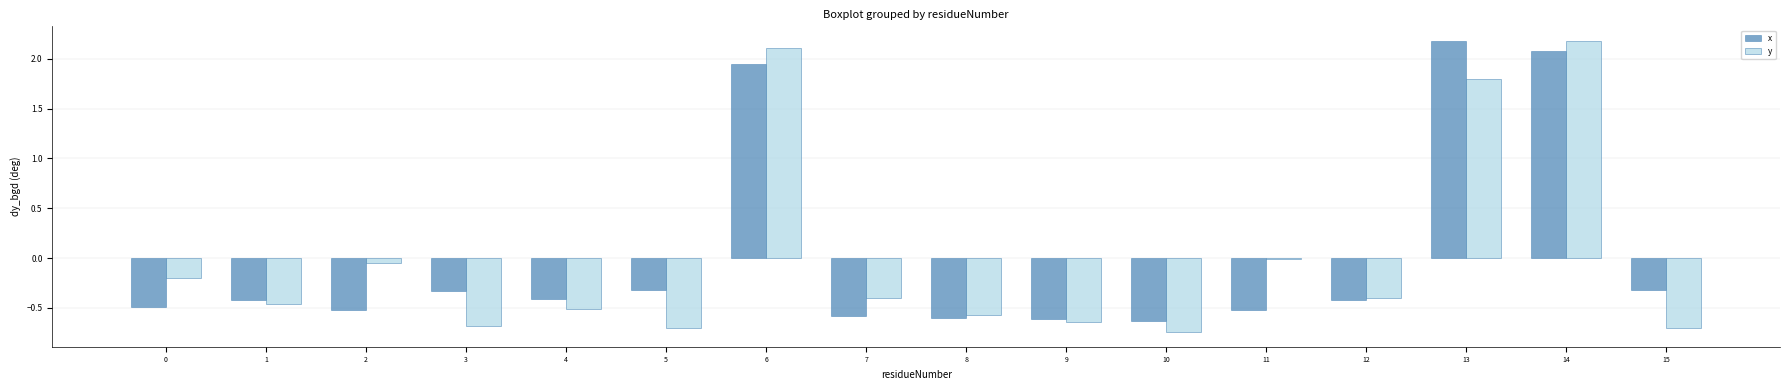

At 15, list the series in order from smallest to largest.

y, x